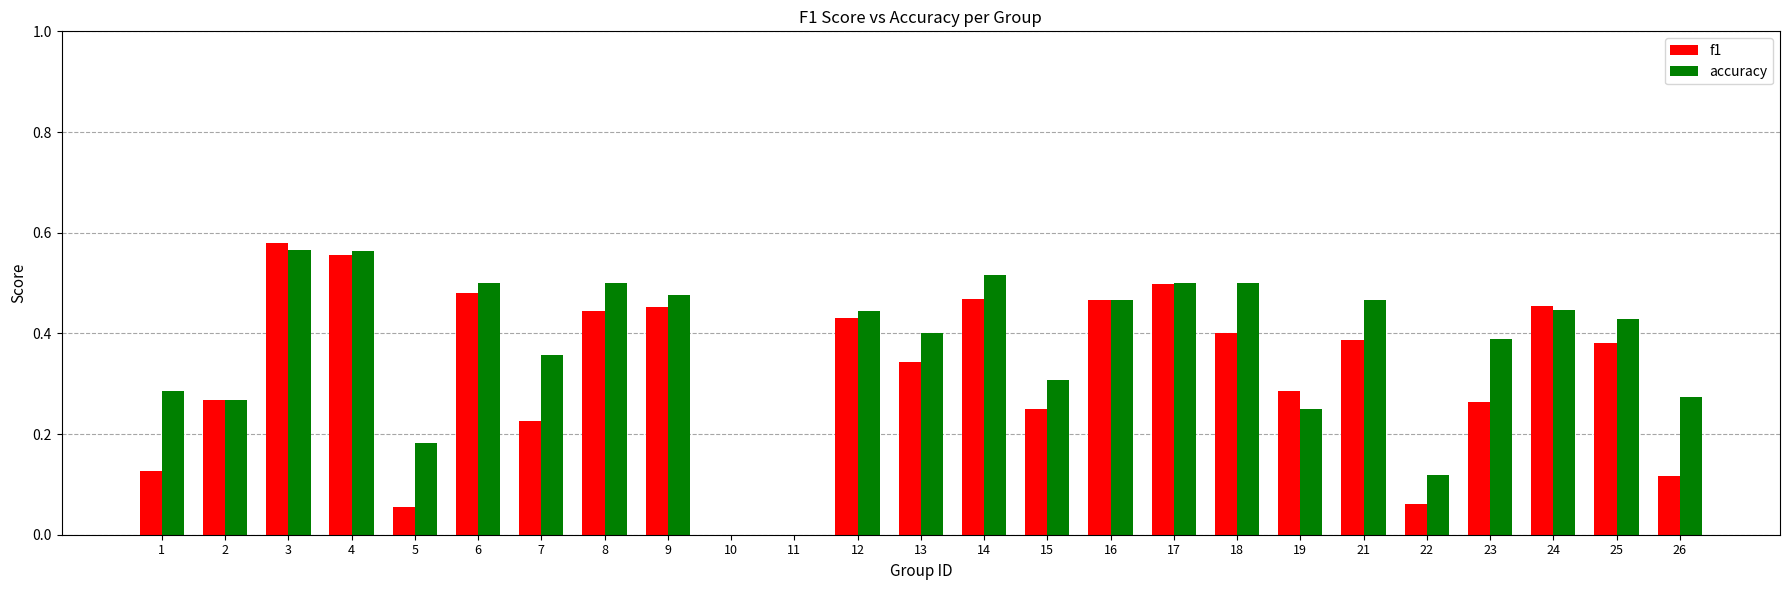

What is the sum of all accuracy values?

9.2